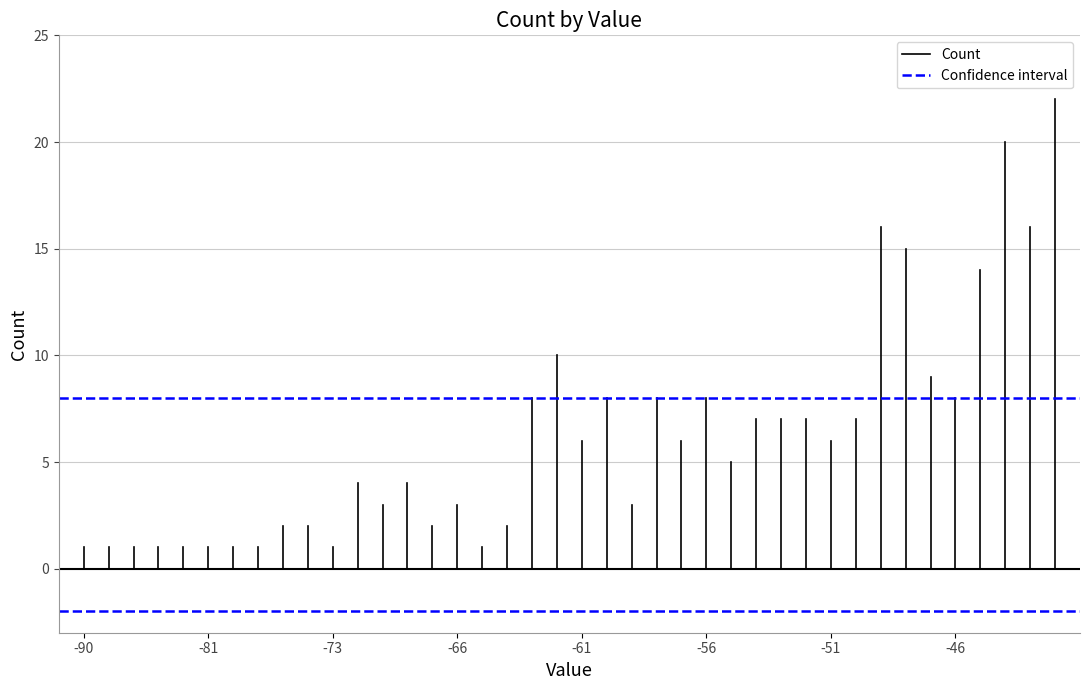

How many lines are shown in the chart?

2